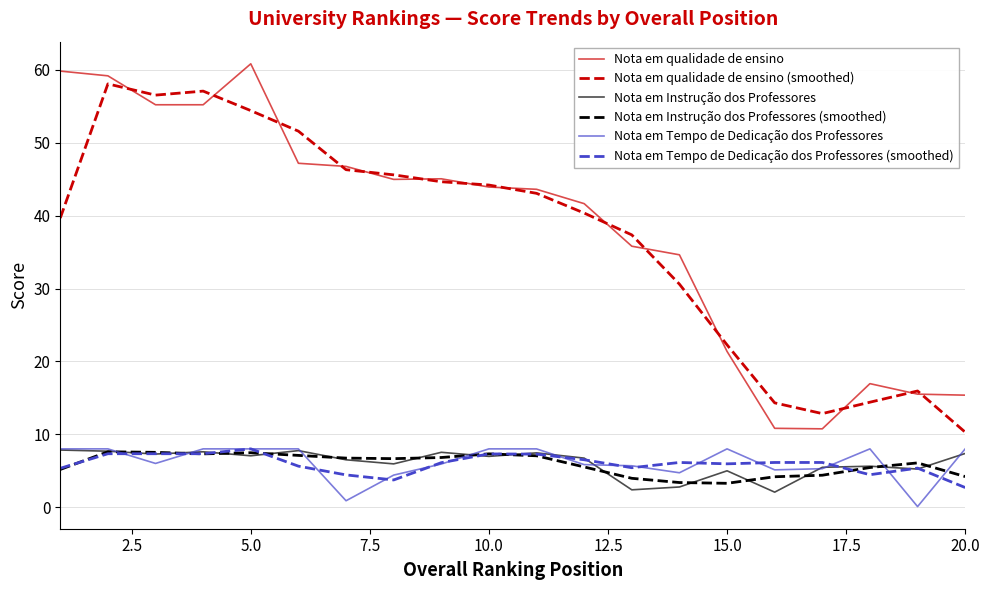

True or false: Nota em Tempo de Dedicação dos Professores and Nota em qualidade de ensino cross at least once.

False